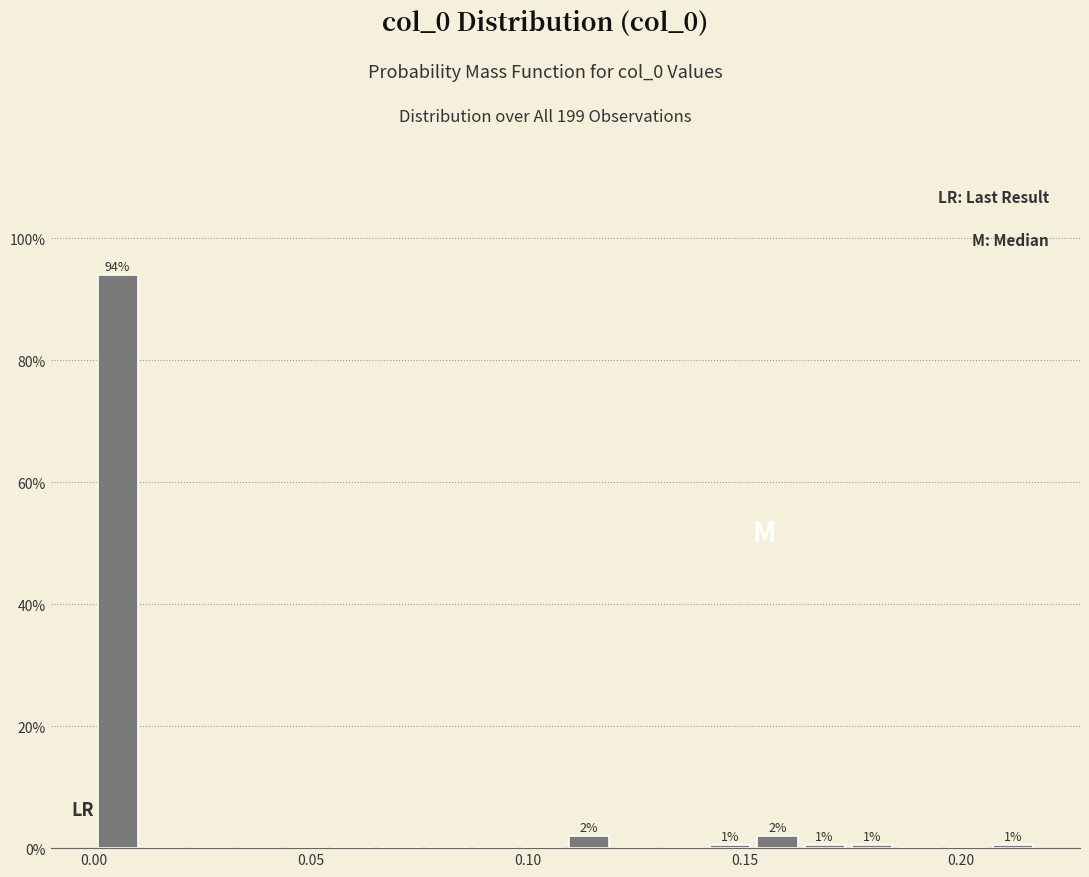

Around what value on the x-axis is the tallest bar? Give the approximate position of its centre, as read against the axis.

0.005